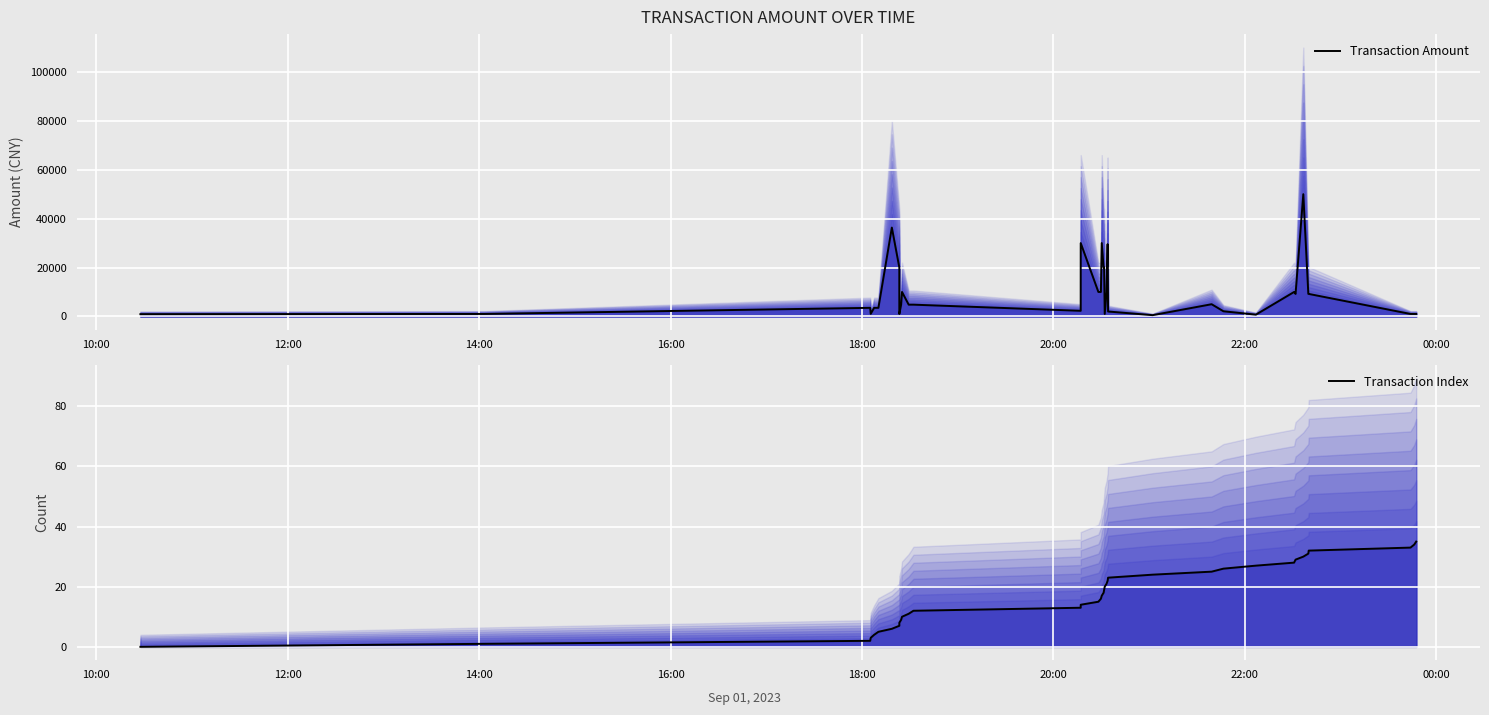

Is the value of Transaction Amount at 13 greater than the value of Transaction Index at 20?

Yes